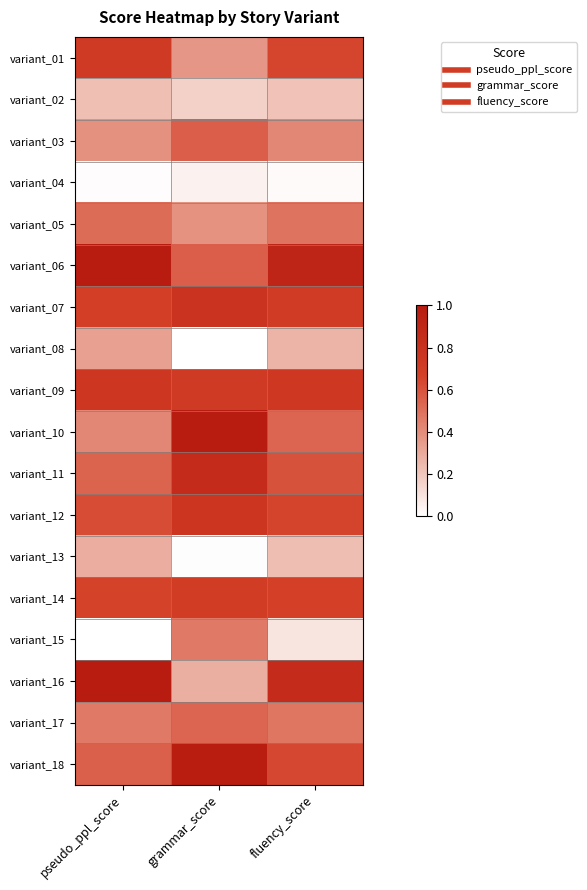

Which label corresponds to the smallest value in the chart?

grammar_score